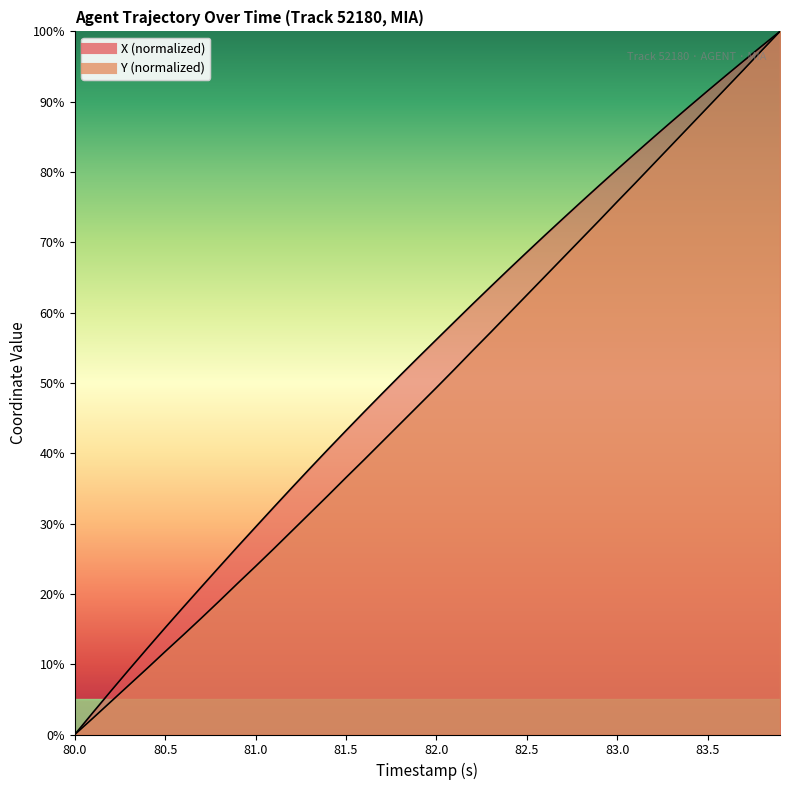

True or false: Y and X cross at least once.

False